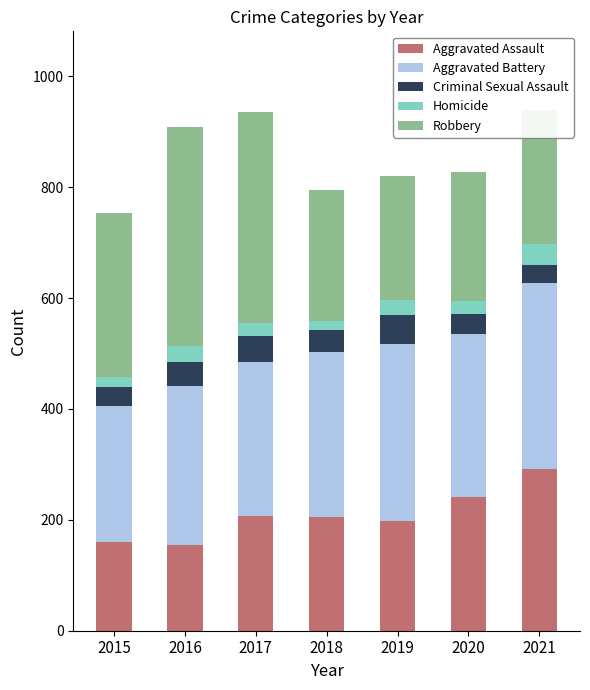

True or false: Aggravated Assault has a value of 197 at 2019.

True